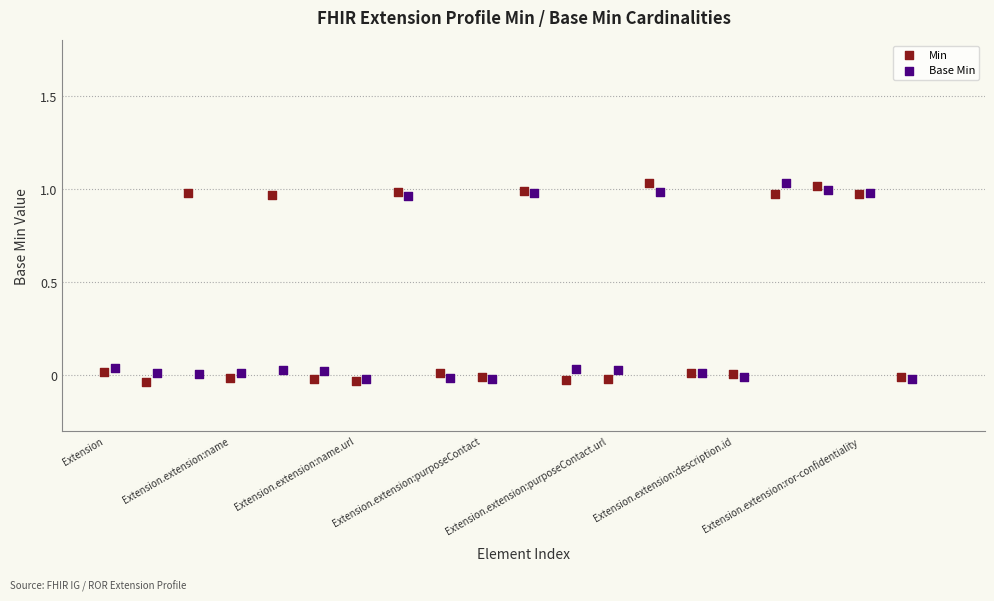

What are all the series names shown in the legend?

Min, Base Min